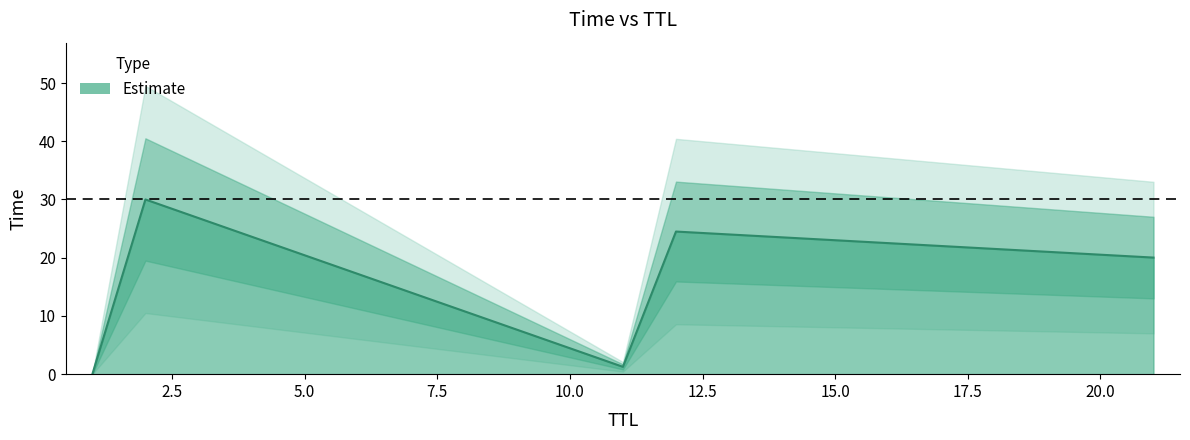

What is the greatest value displayed?

30.0